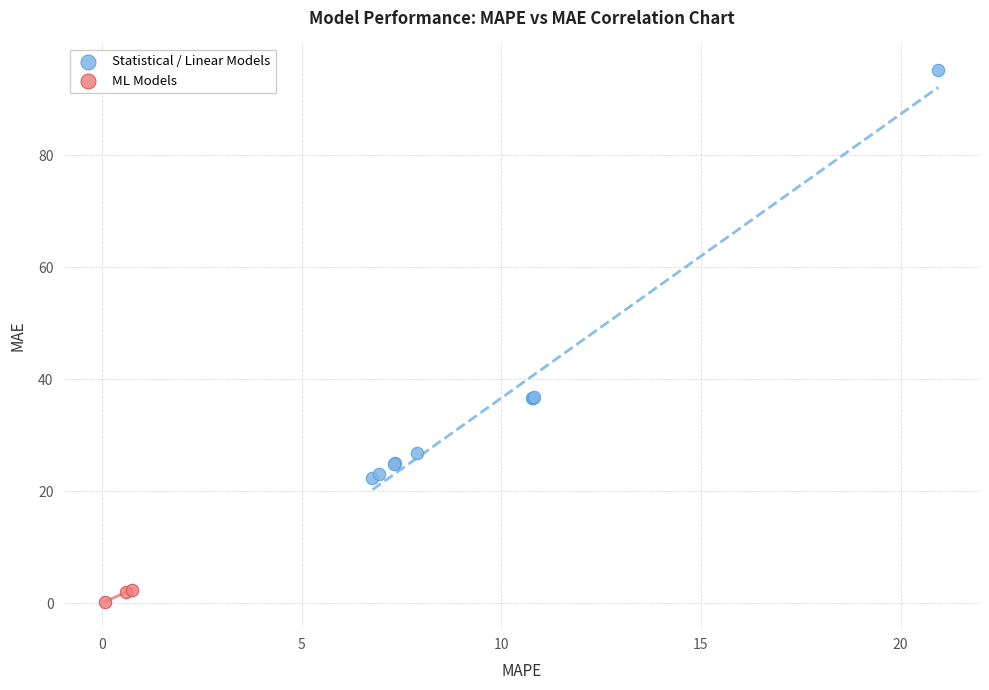

Which series contains the lowest Y value?

ML Models